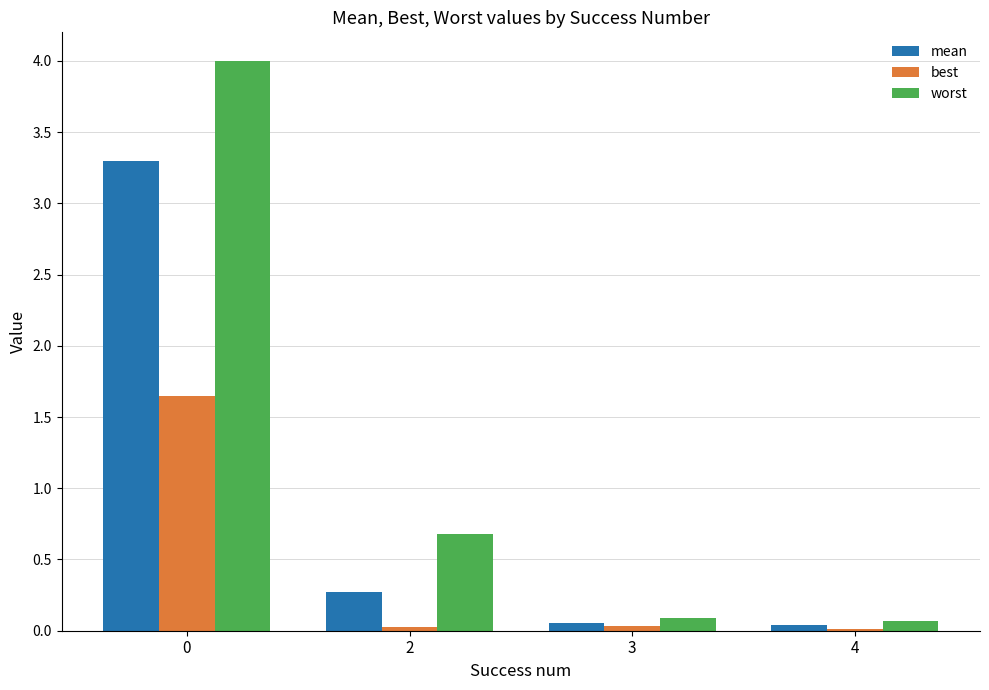

How many distinct data groups are displayed?

3